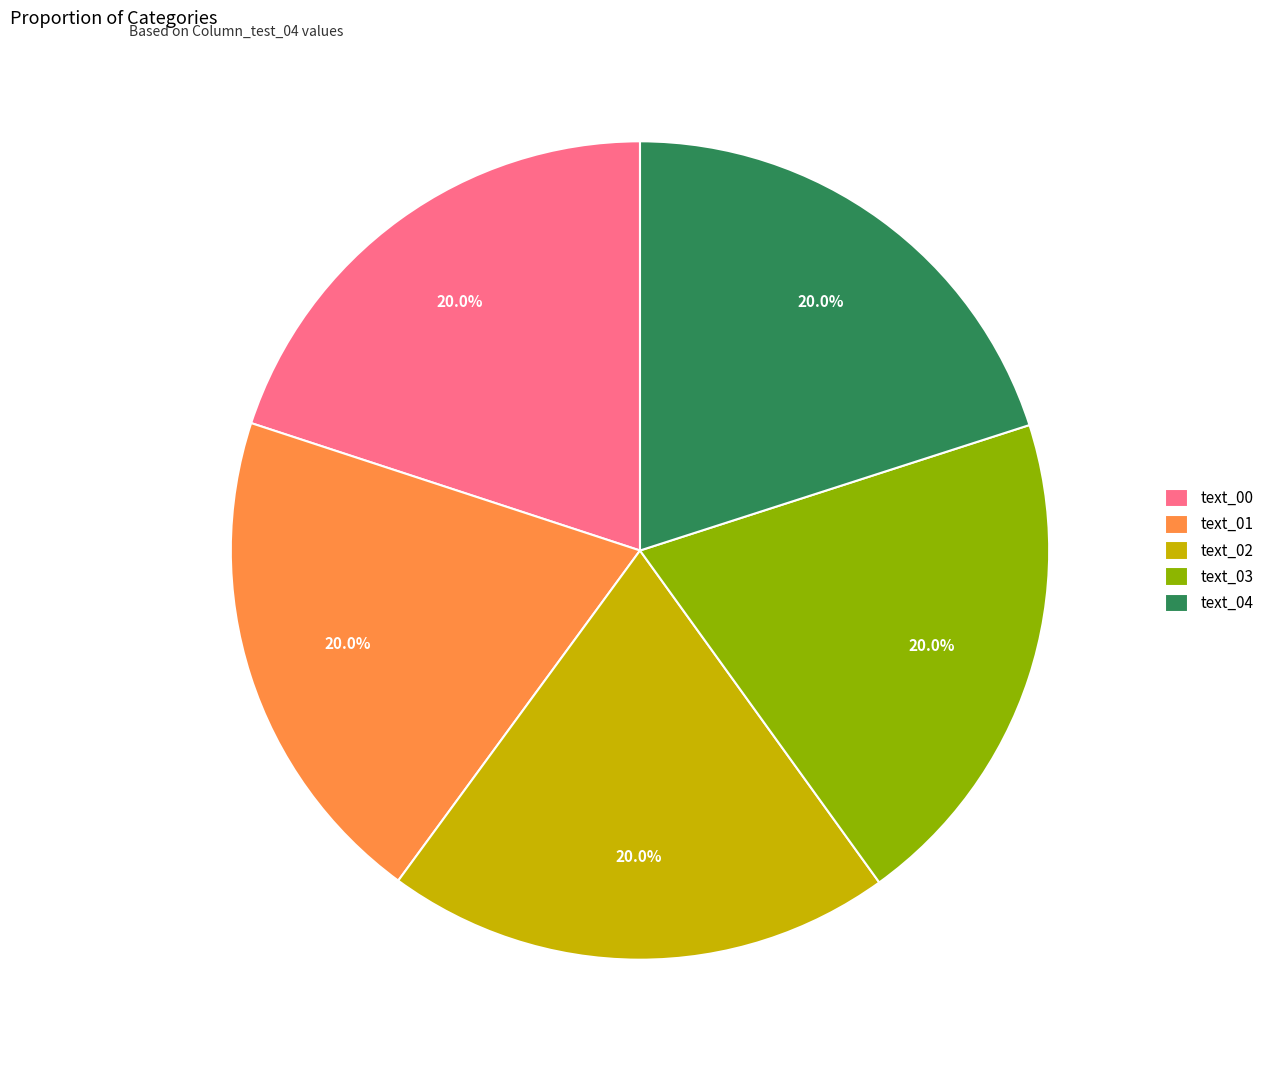

To the nearest percent, what portion does text_00 represent?

20%